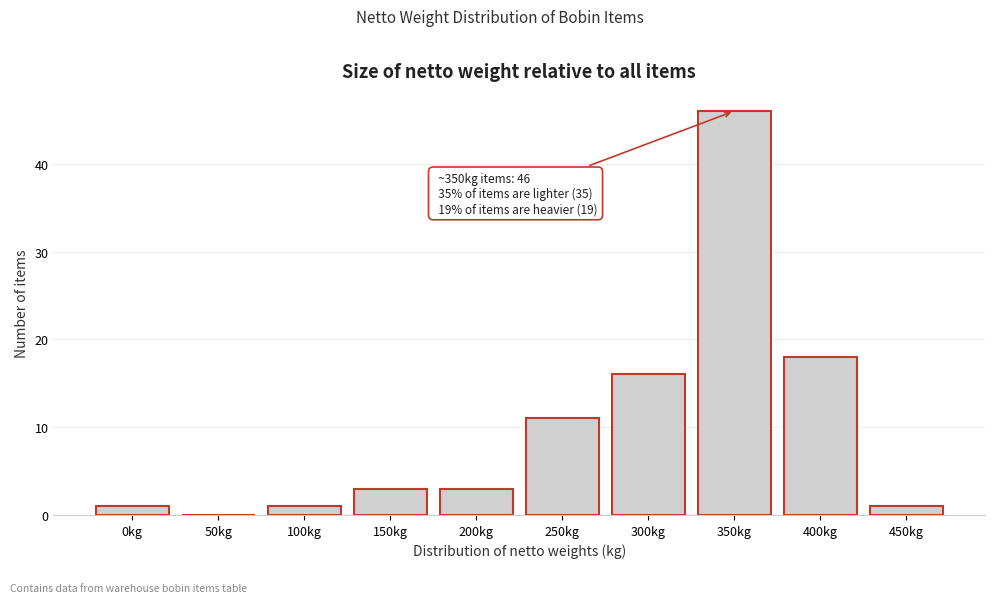

Reading left to right, extract all data points from this chart.

0kg=1	50kg=0	100kg=1	150kg=3	200kg=3	250kg=11	300kg=16	350kg=46	400kg=18	450kg=1